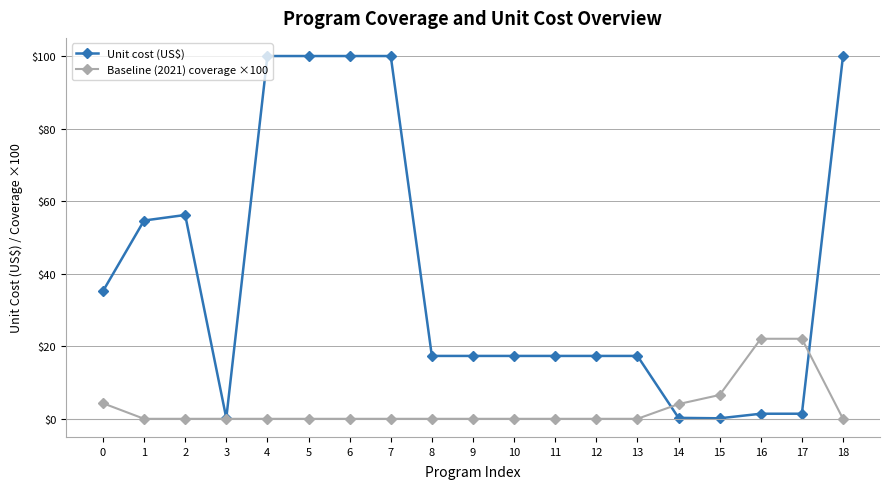

Count the number of categories in the chart.

19